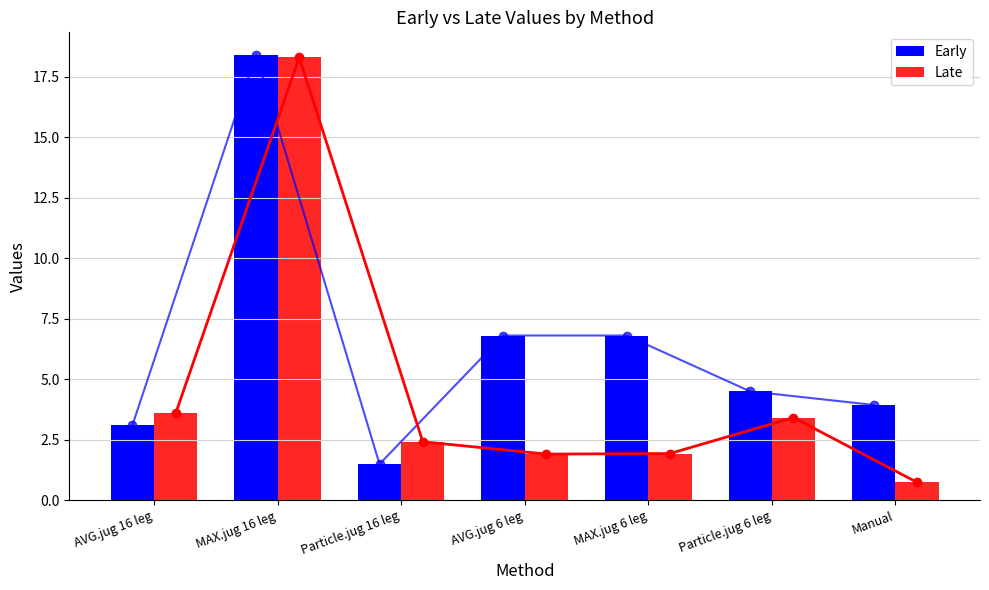

Is the value of Early at MAX.jug 6 leg greater than the value of Late at MAX.jug 6 leg?

Yes